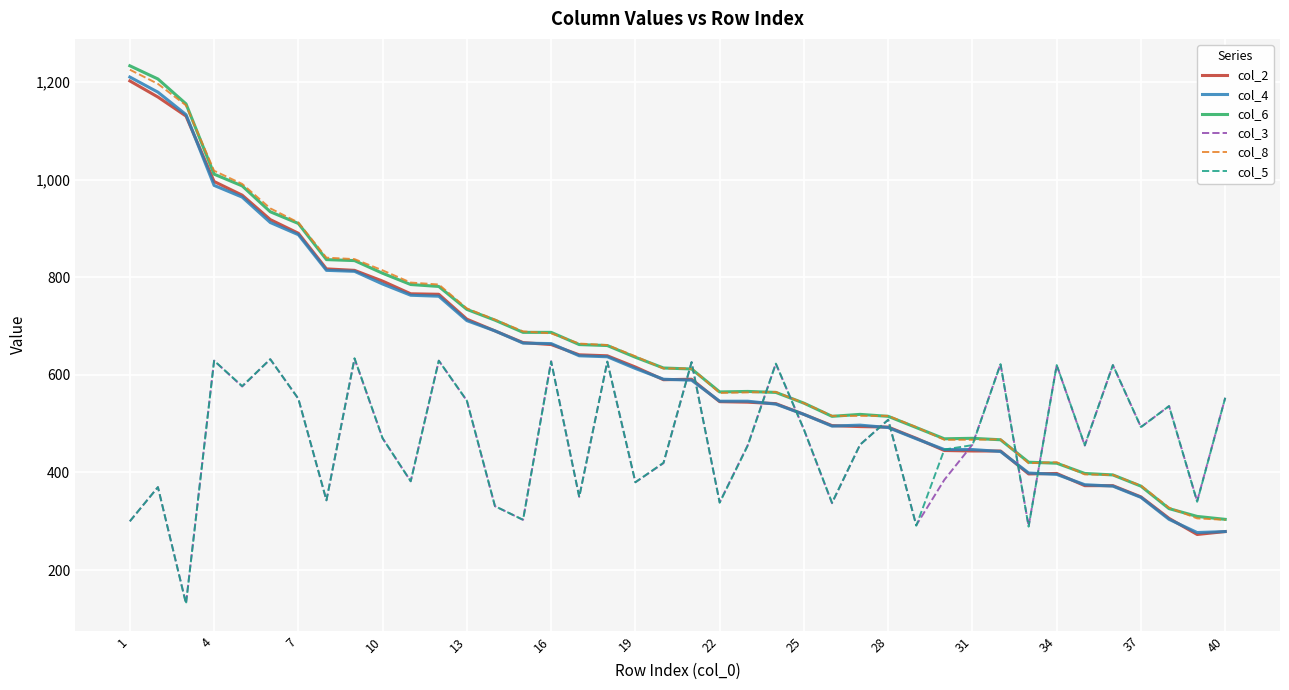

How many distinct data groups are displayed?

6